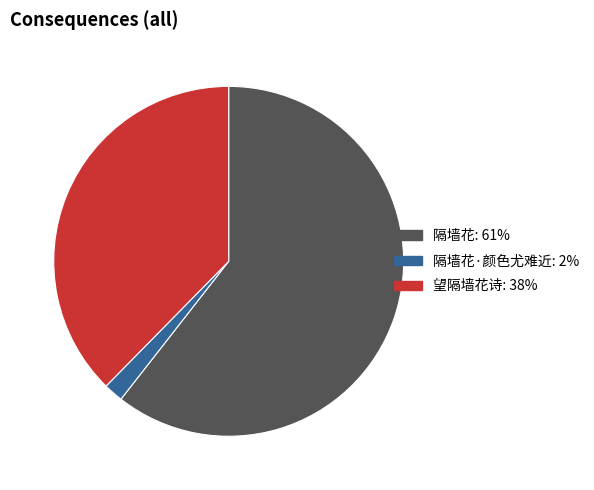

Is there any slice that represents more than half of the pie?

Yes